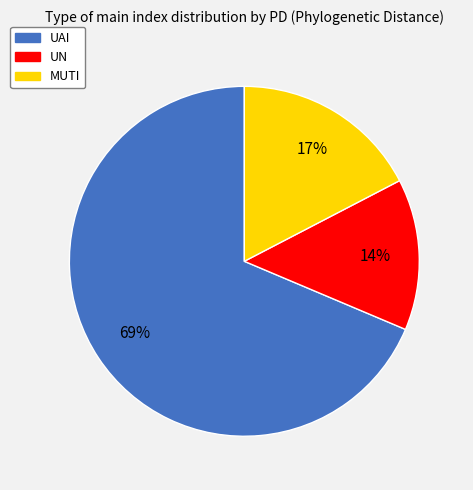

Which category has the biggest portion of the pie?

UAI